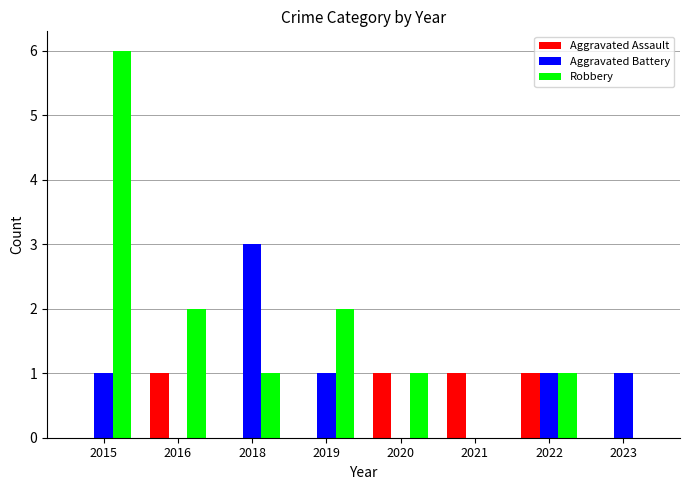

At which label does Robbery reach its peak?

2015